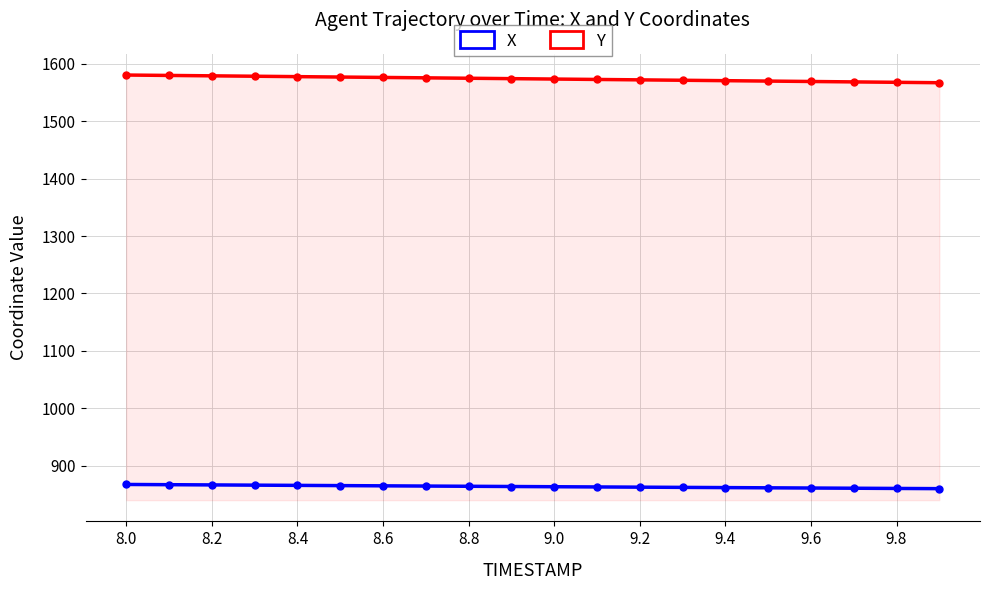

True or false: Y and X intersect in this chart.

False